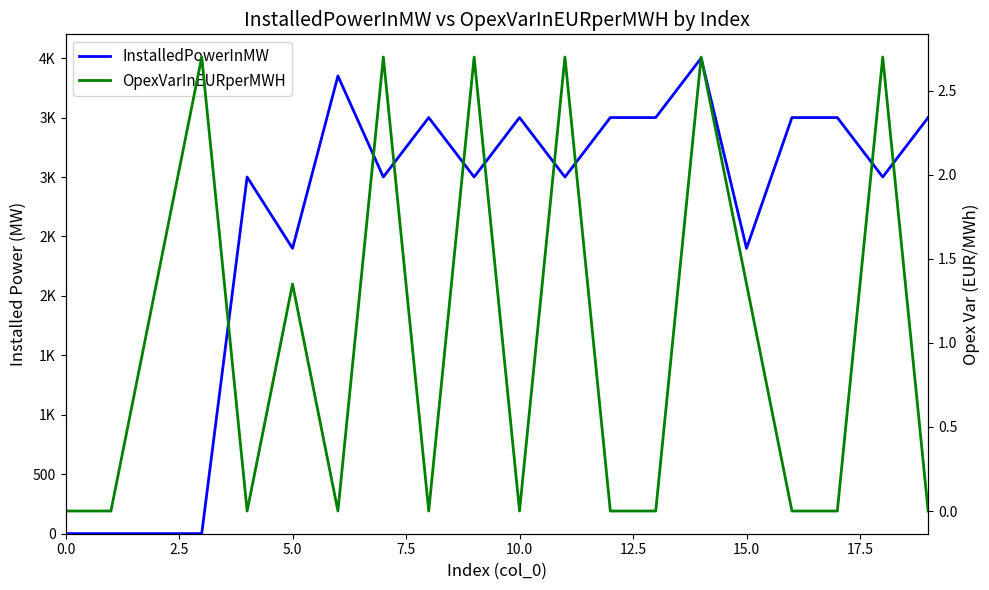

Is the value of InstalledPowerInMW at 13 greater than the value of OpexVarInEURperMWH at 0.0?

Yes